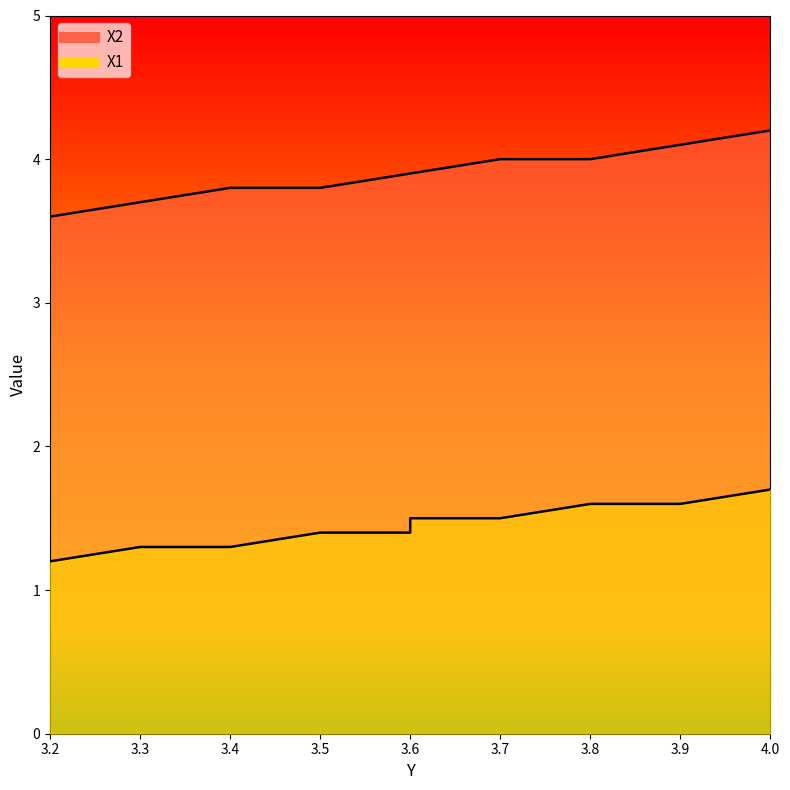

What are all the series names shown in the legend?

X2, X1